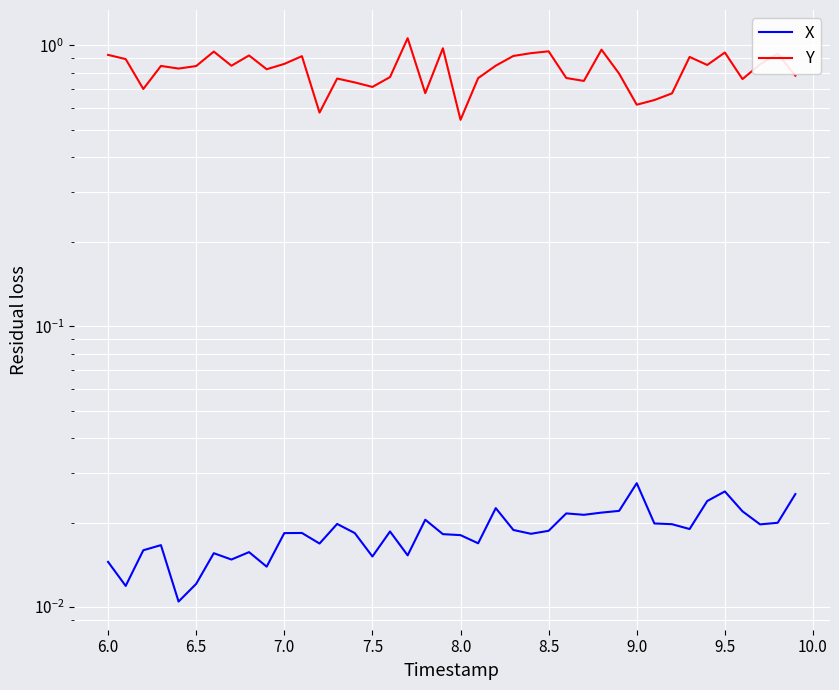

Which series has the largest total across all categories?

Y